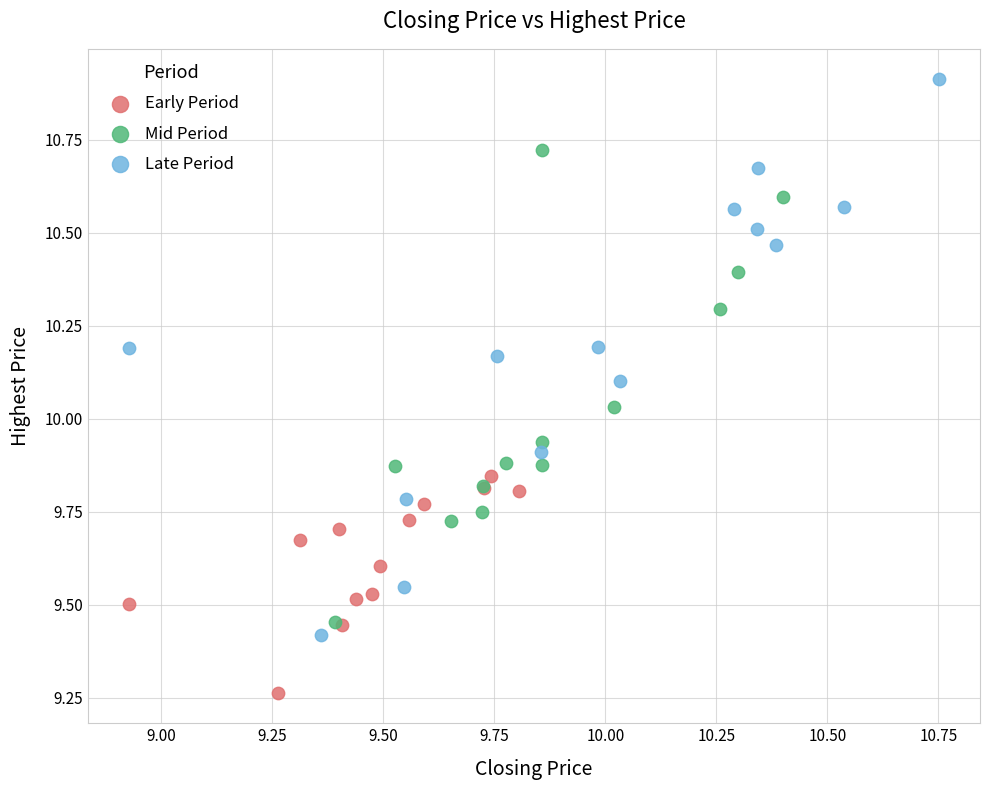

Which series has the largest Y range (max minus min)?

Late Period